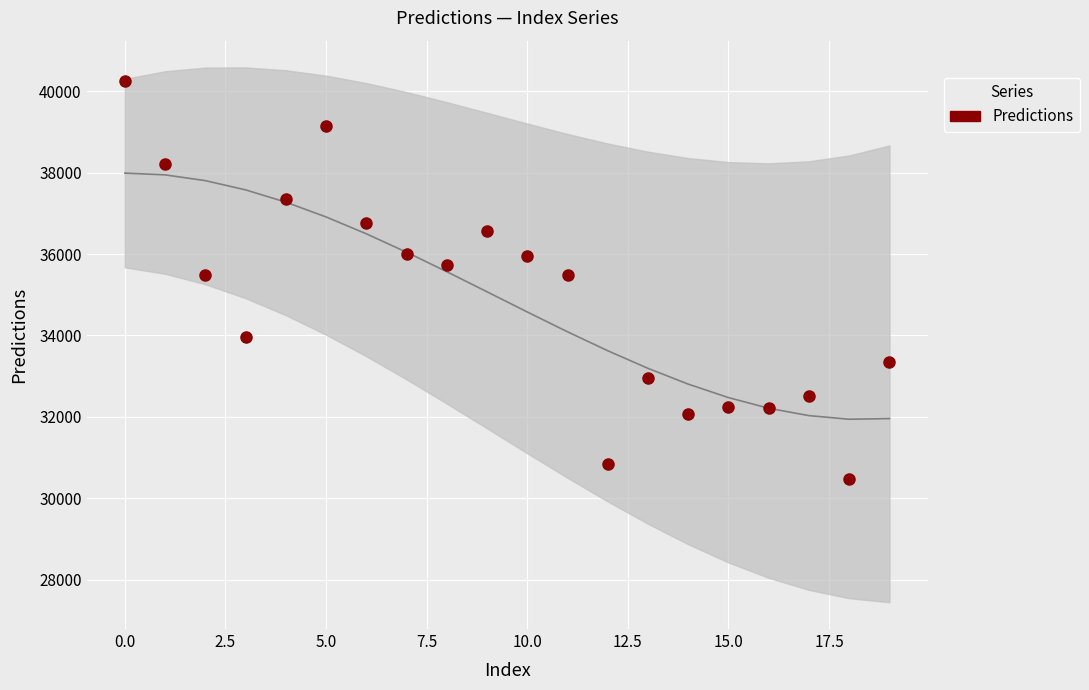

What is the range of Y values (max minus min)?

9777.6